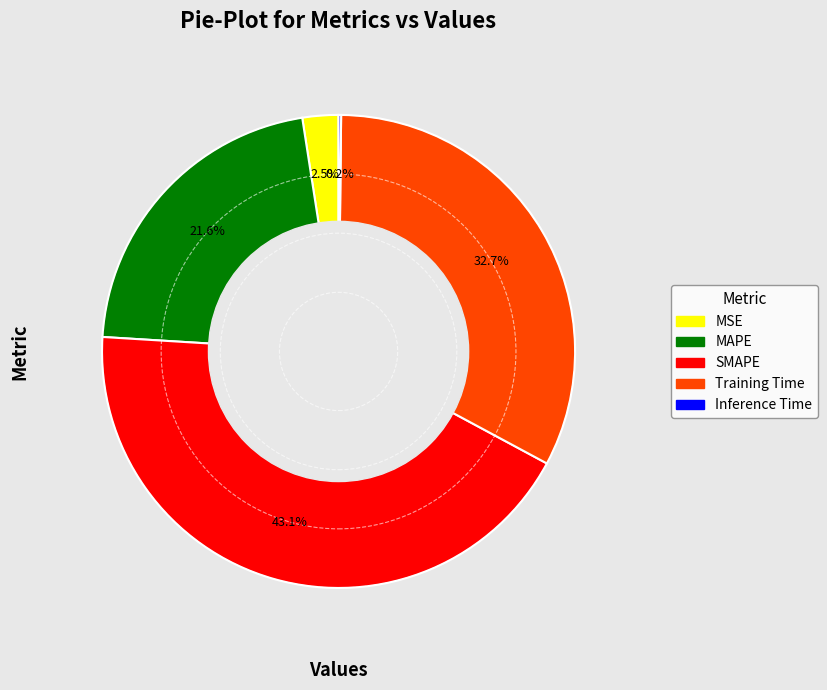

What percentage is NOT represented by MAPE?

78.4%